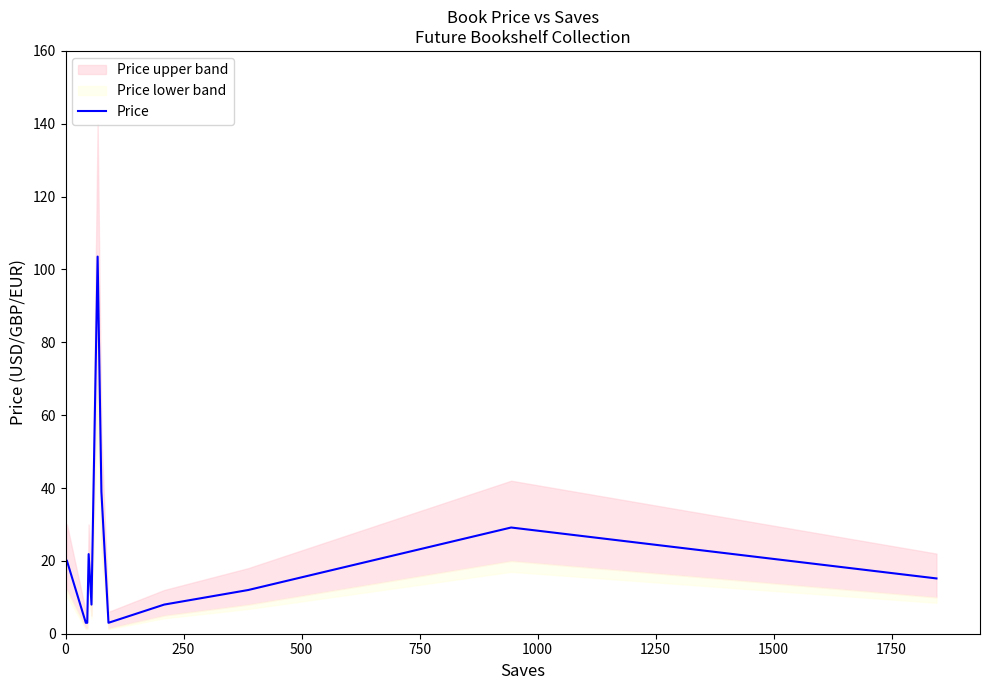

True or false: the data has more than 0 interior local peaks.

True